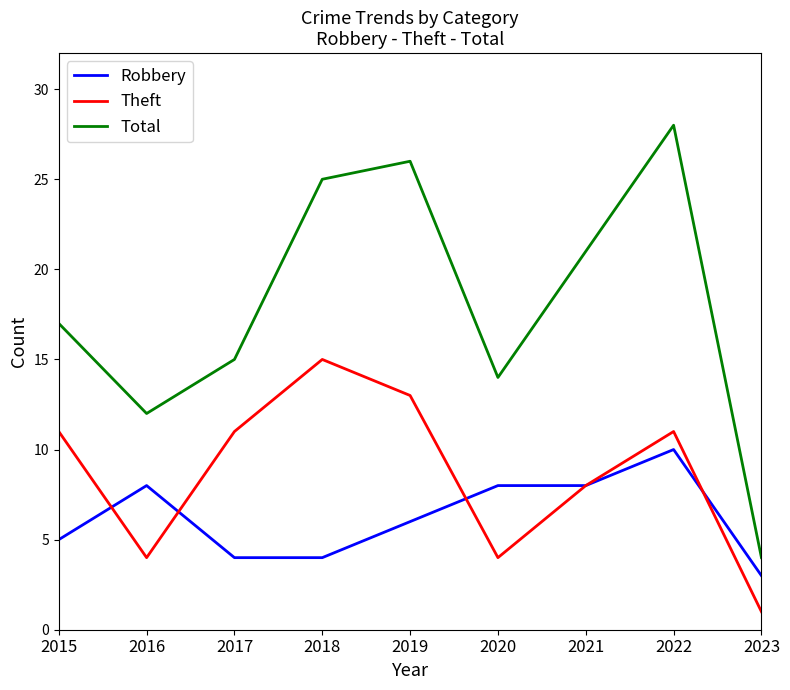

Reading left to right, transcribe all the data shown in this chart.

Robbery: 2015=5	2016=8	2017=4	2018=4	2019=6	2020=8	2021=8	2022=10	2023=3
Theft: 2015=11	2016=4	2017=11	2018=15	2019=13	2020=4	2021=8	2022=11	2023=1
Total: 2015=17	2016=12	2017=15	2018=25	2019=26	2020=14	2021=21	2022=28	2023=4